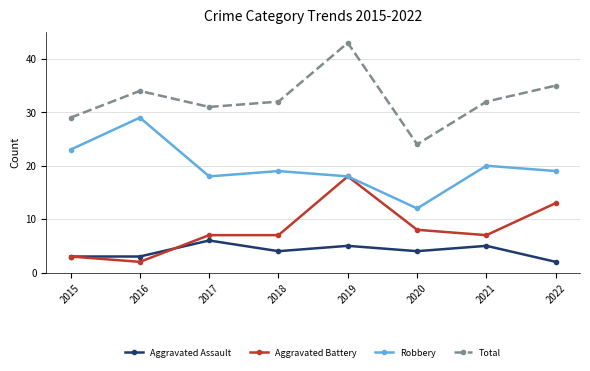

How many series are shown in this chart?

4